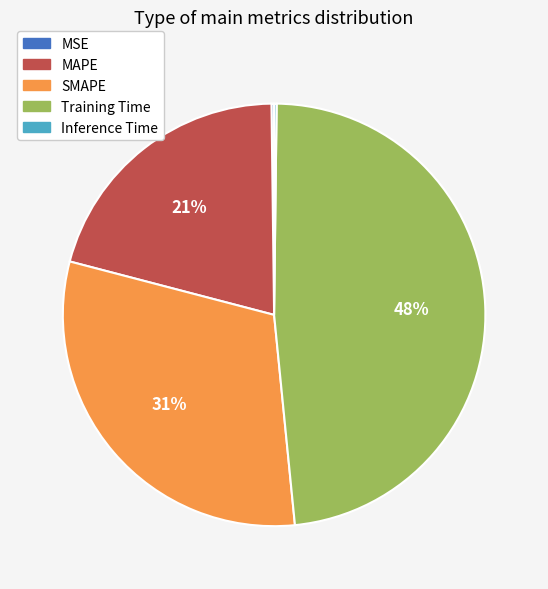

To the nearest percent, what percentage of the pie is SMAPE?

31%